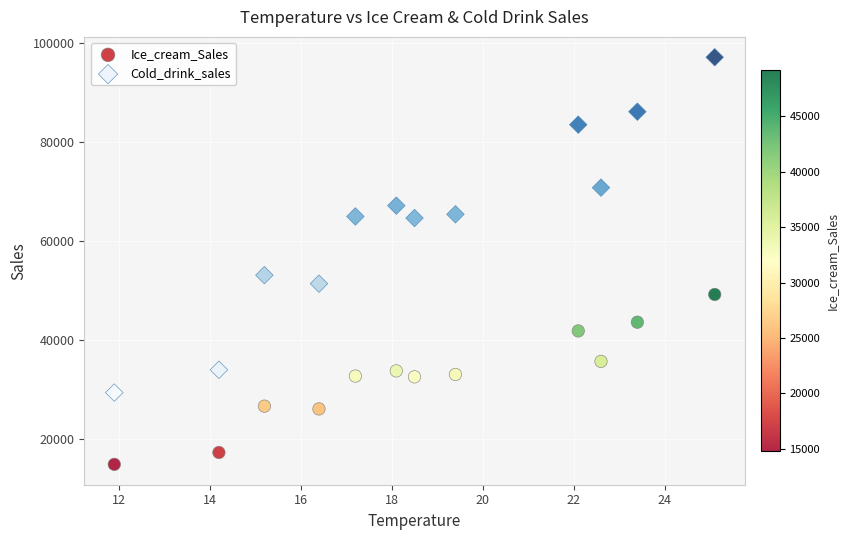

Across all series, what Y value is closest to 55920?

53020